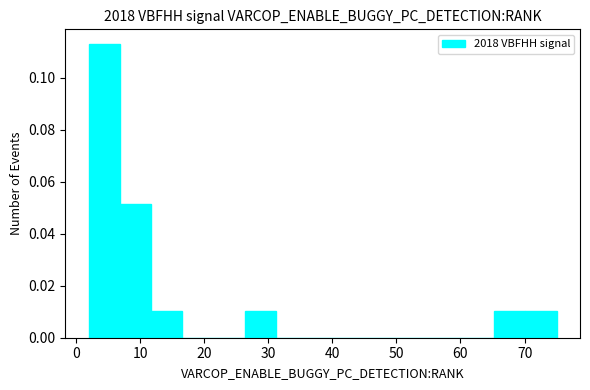

Over which range of the x-axis is the bar tallest?

2 to 7